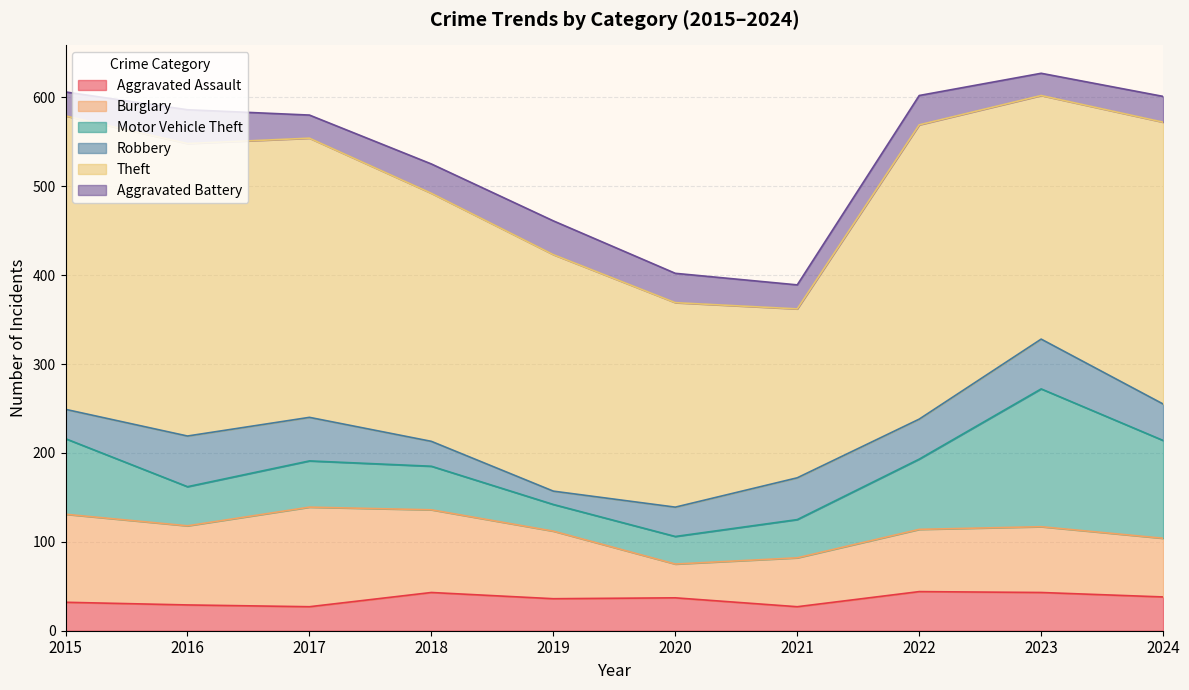

What is the total value across all series at 2021?

389